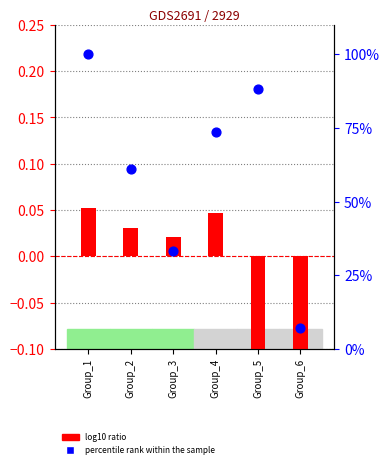

Which series has the largest Y range (max minus min)?

percentile rank within the sample